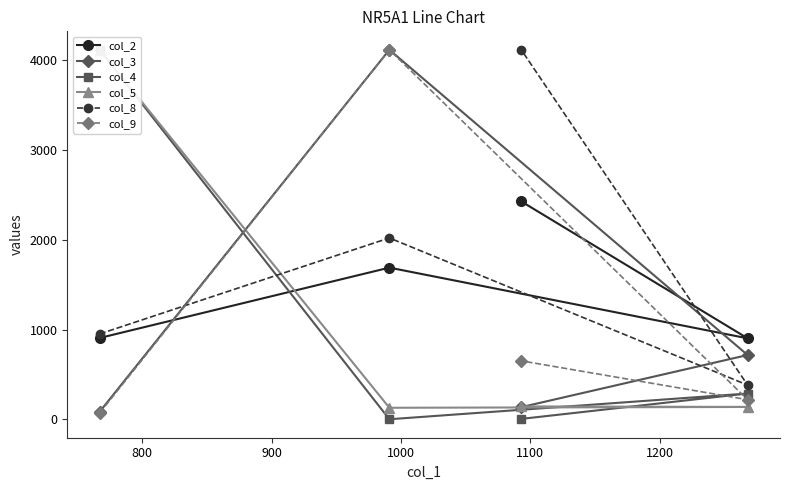

What is the value of the col_2 point at the 4th from the left?

902